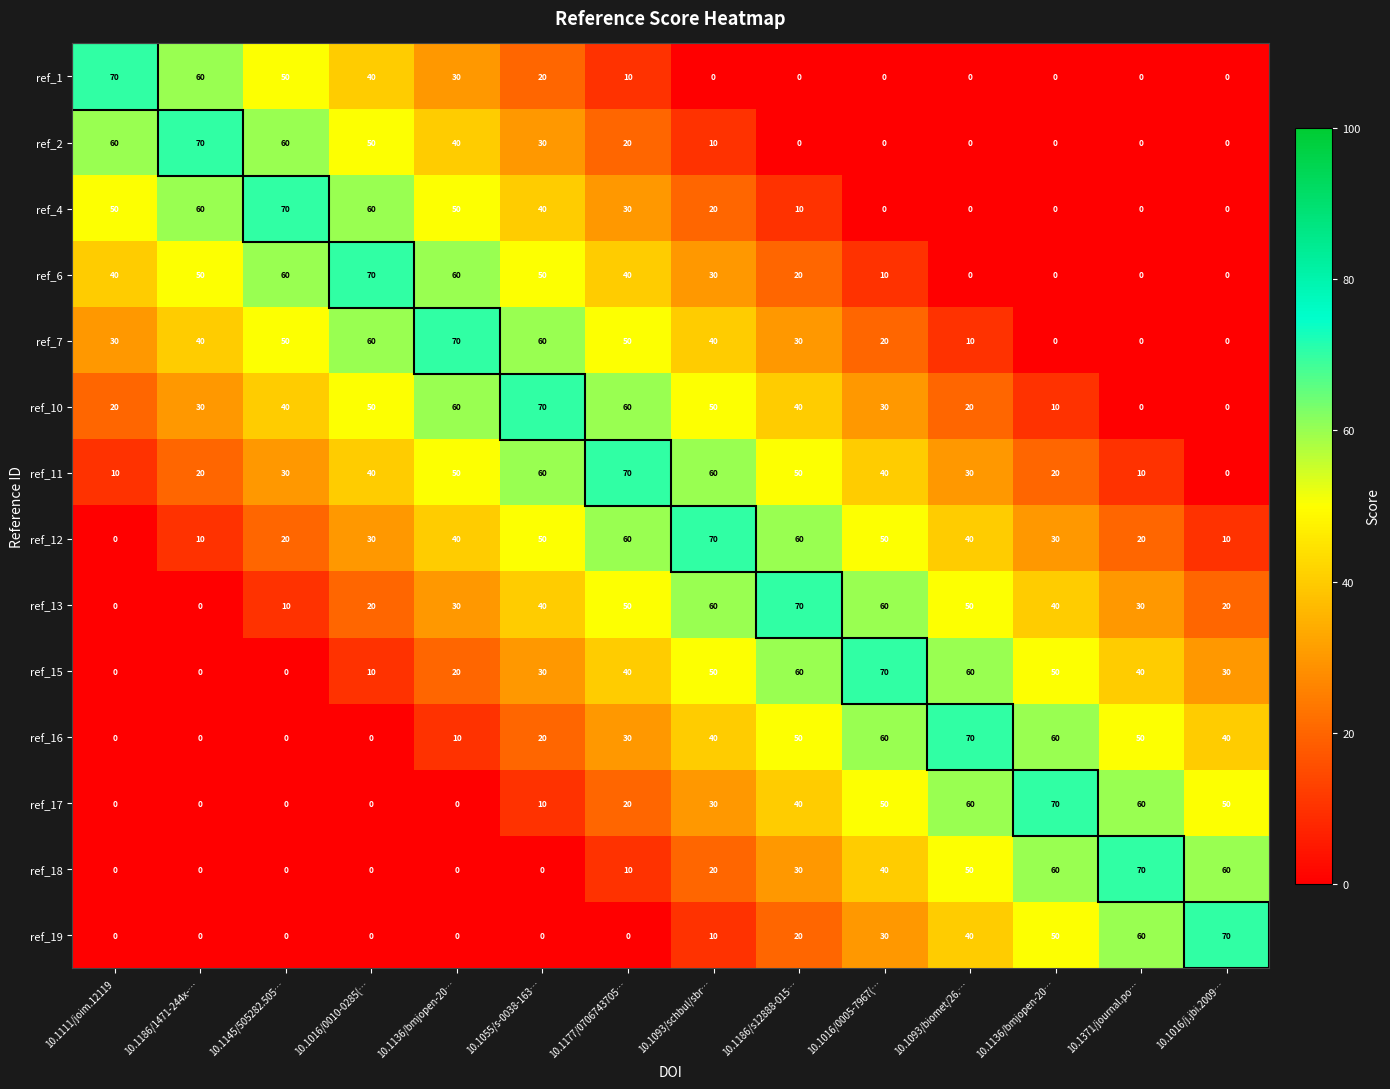

At which category does the chart reach its minimum across all series?

10.1093/schbul/sbr…